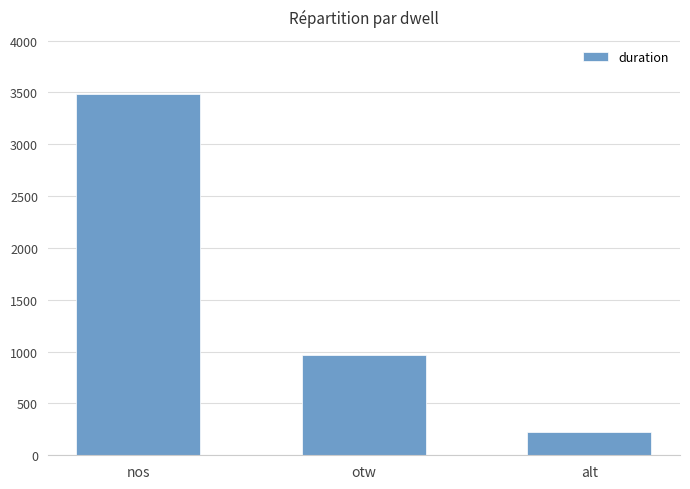

True or false: the data shows 1381 at otw.

False